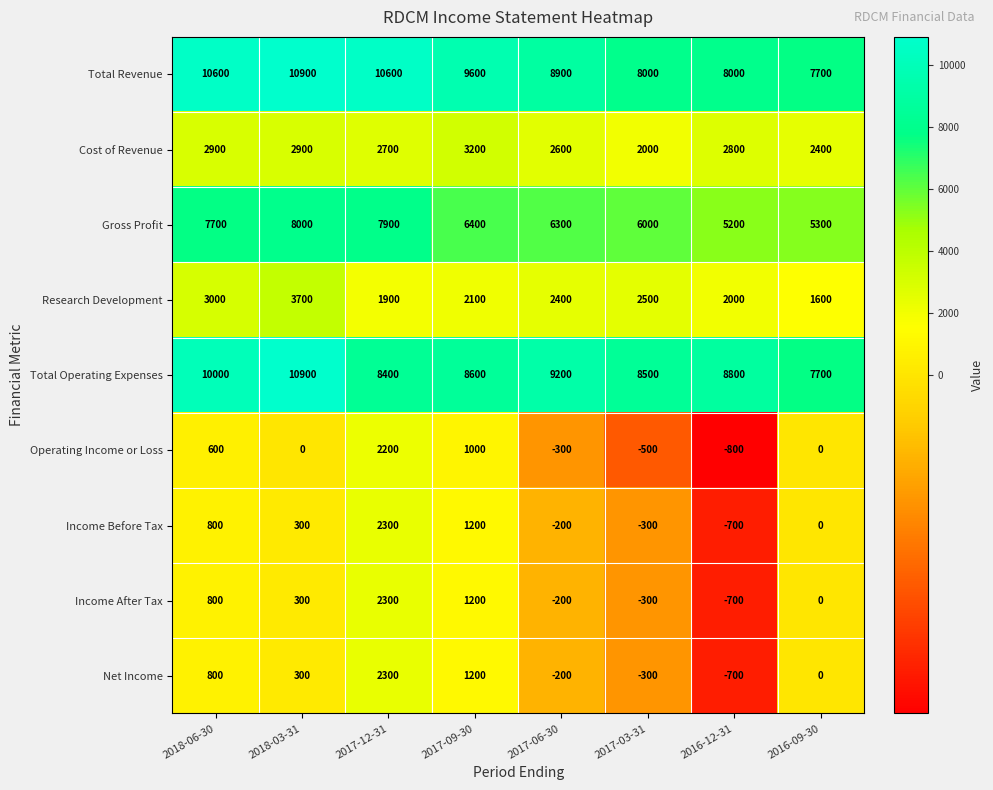

Count the number of categories in the chart.

8